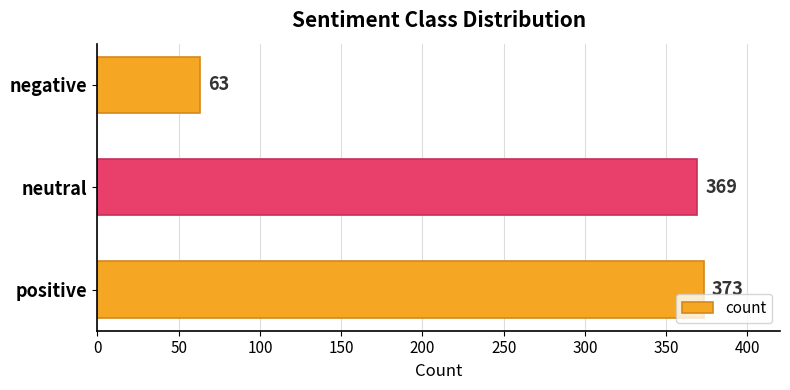

True or false: the data shows 640 at neutral.

False